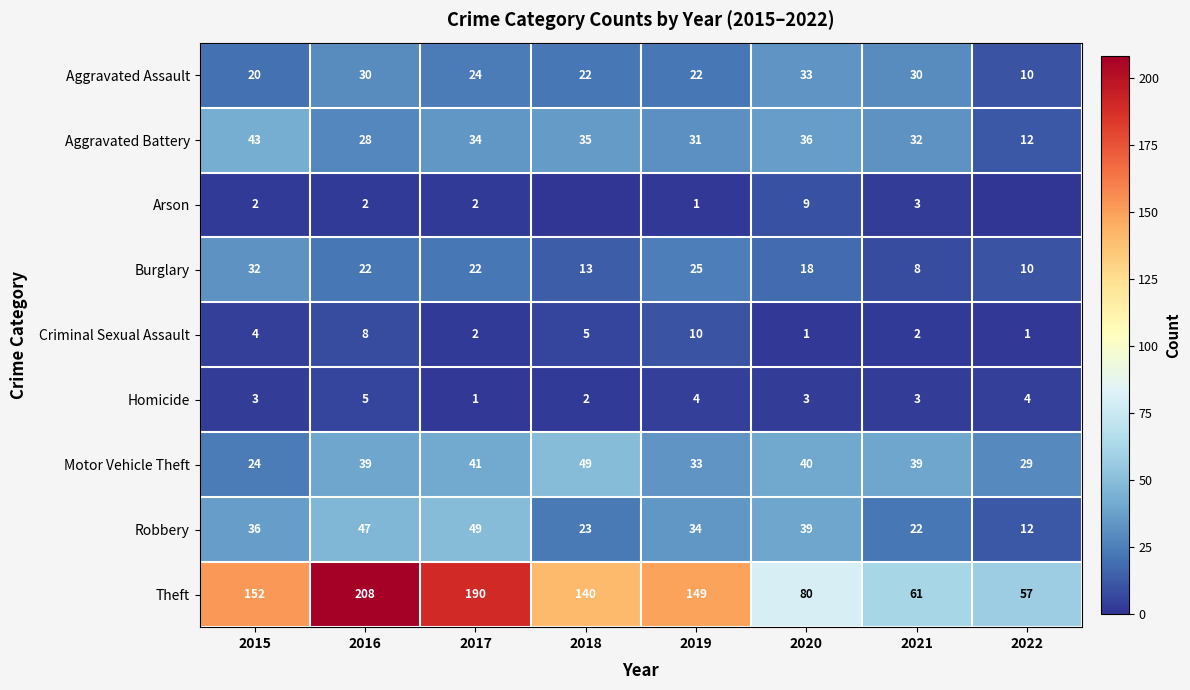

How many data points in Motor Vehicle Theft are less than 39?

3